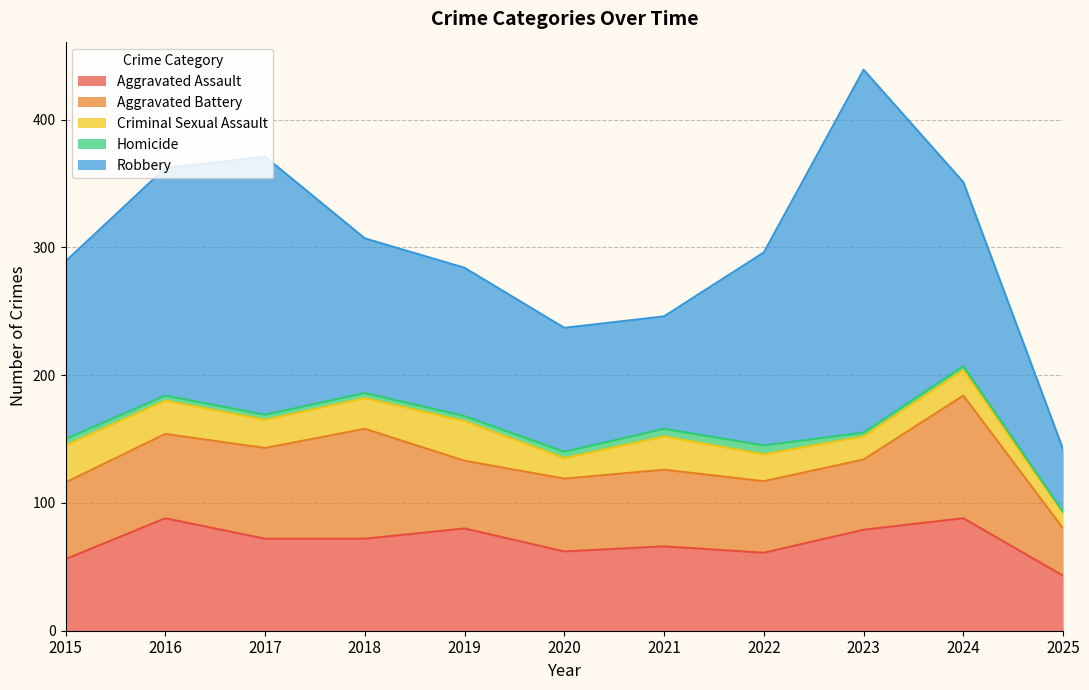

Reading right to left, transcribe all the data shown in this chart.

Aggravated Assault: 43	88	79	61	66	62	80	72	72	88	56
Aggravated Battery: 37	96	55	56	60	57	53	86	71	66	60
Criminal Sexual Assault: 12	20	18	21	26	16	31	24	22	26	29
Homicide: 1	3	3	7	6	5	4	4	4	4	5
Robbery: 49	144	284	151	88	97	116	121	202	178	139